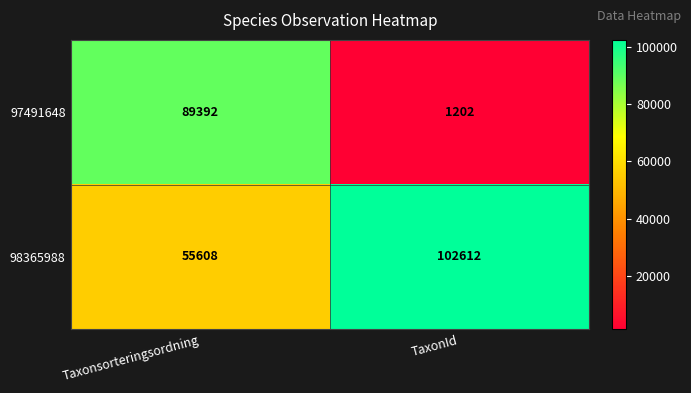

What is the difference between the 97491648 values at Taxonsorteringsordning and TaxonId?

88190